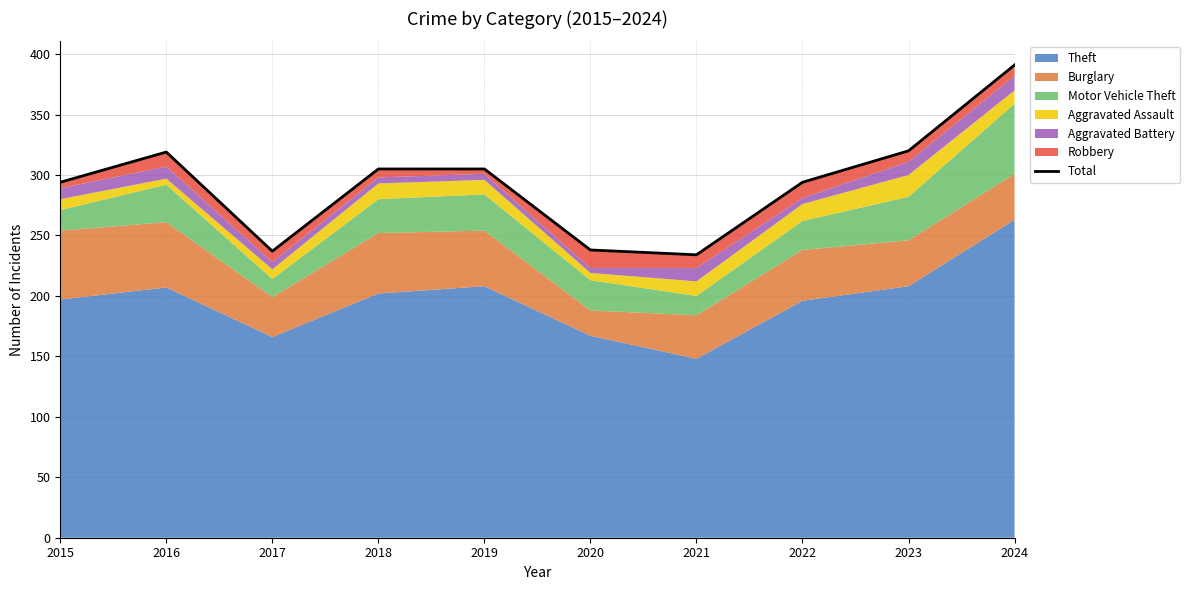

List the labels in order of value, smallest first.

2021, 2017, 2020, 2015, 2022, 2018, 2019, 2016, 2023, 2024